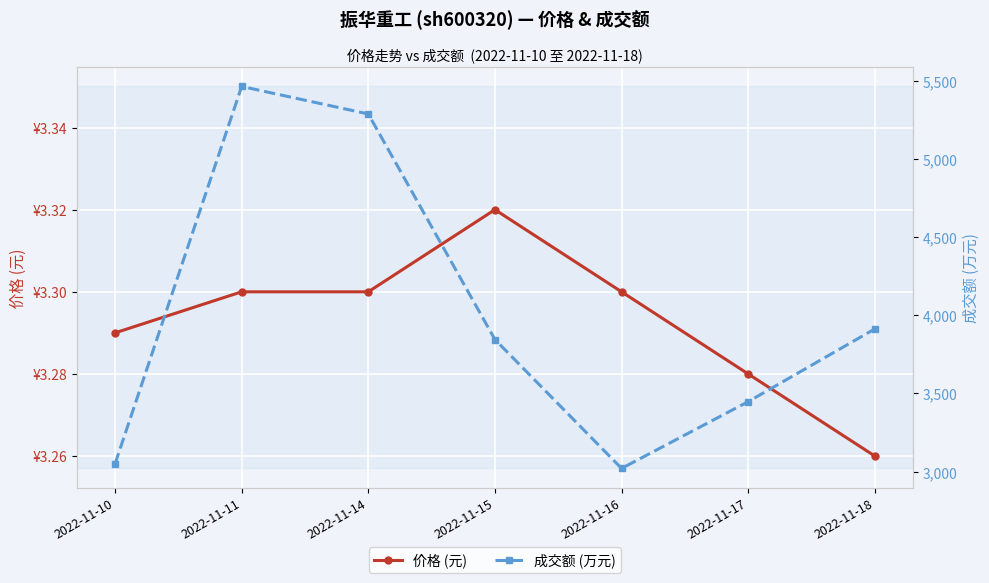

Rank the series at 2022-11-14 from lowest to highest value.

价格 (元), 成交额 (万元)